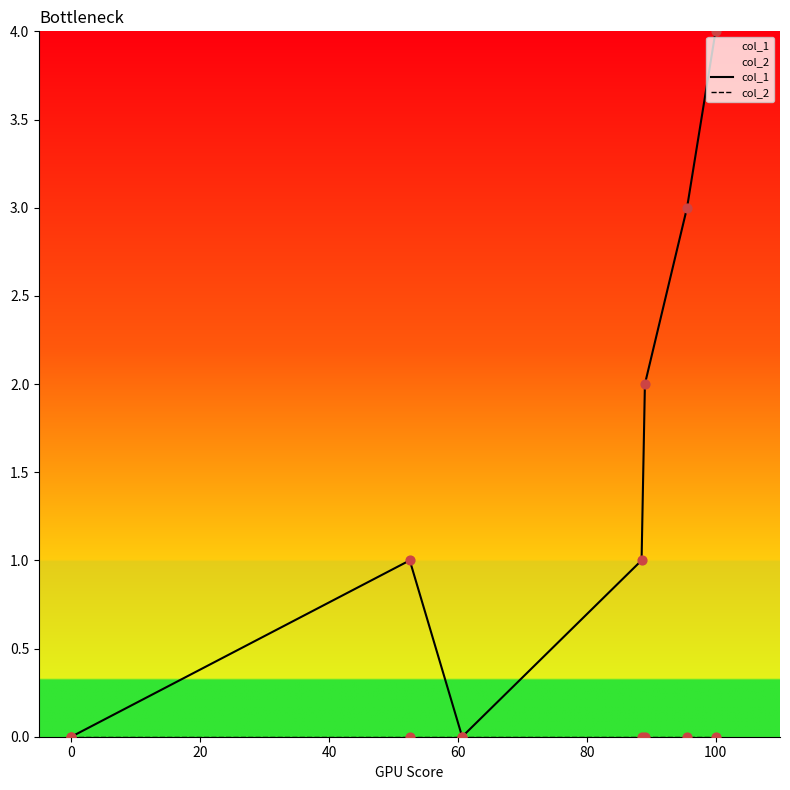

Which series reaches the minimum Y coordinate?

col_1